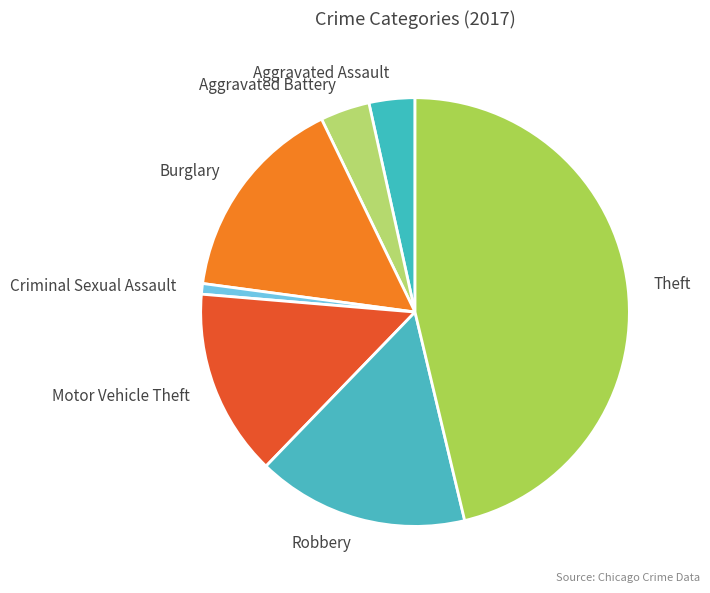

True or false: Aggravated Assault accounts for 3% of the total.

True